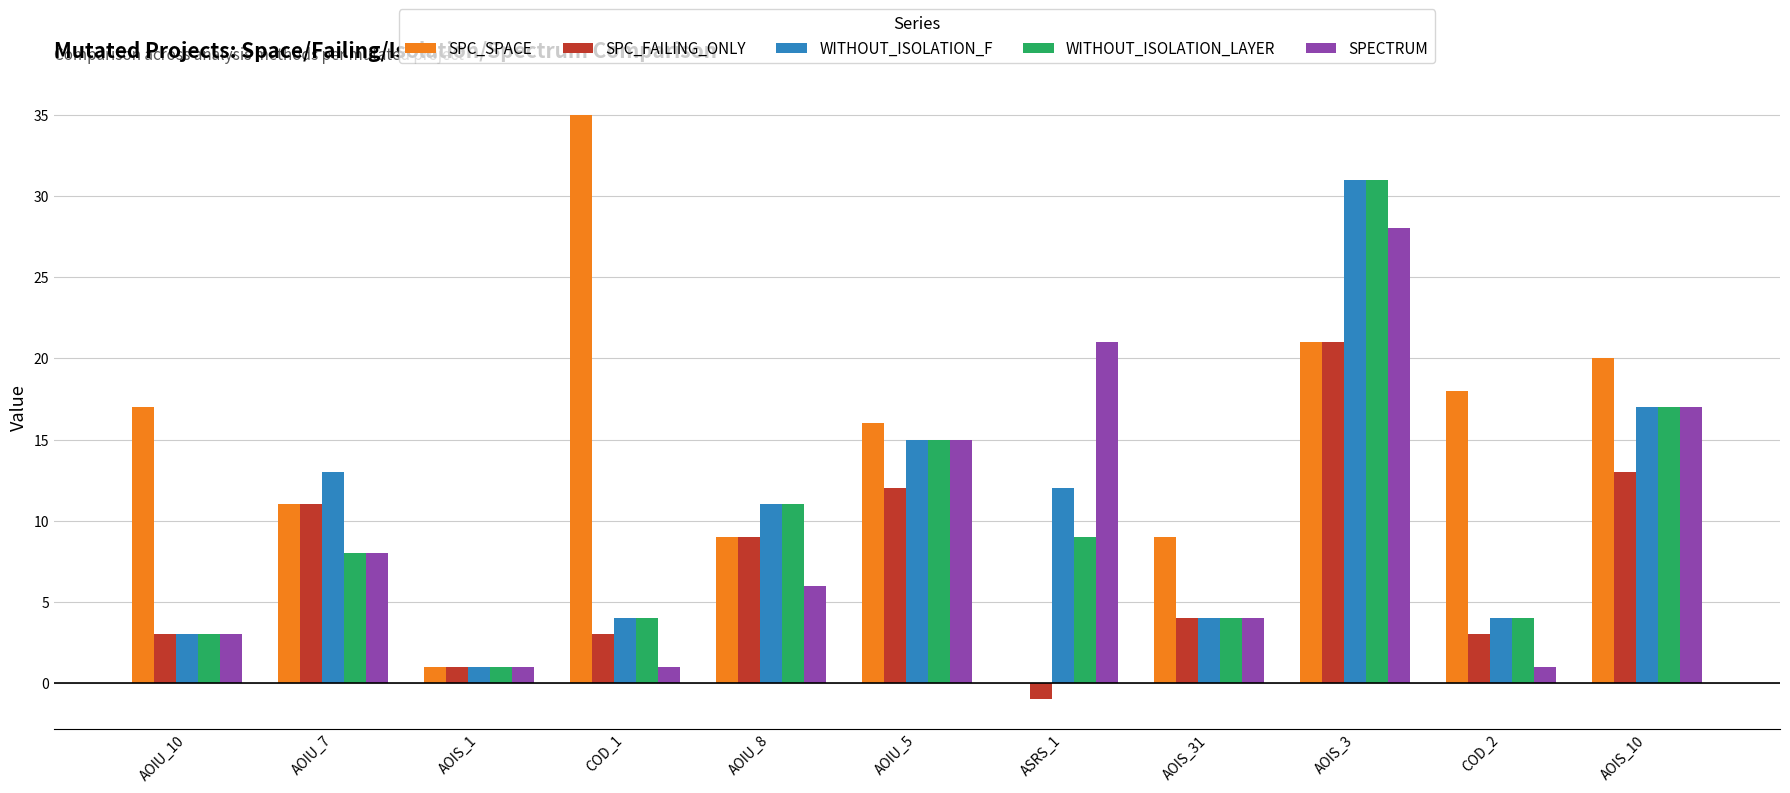

Between AOIU_10 and AOIS_1, which series saw the biggest shift?

SPC_SPACE